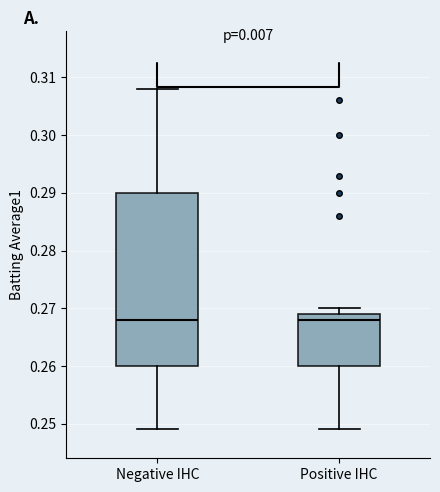

Which box is the tallest, from its lower edge to its upper edge?

Negative IHC